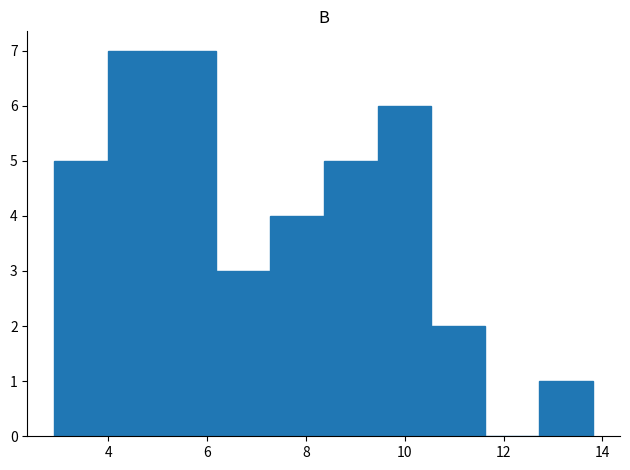

Reading left to right, transcribe this chart: for each bar, give the range it covers on the x-axis and its height. Neither the bar edges nor the heights are printed on the chart, so give them approximately, as read against the axes.

3.0 to 4.0: 5
4.0 to 5.0: 7
5.0 to 6.2: 7
6.2 to 7.2: 3
7.2 to 8.4: 4
8.4 to 9.4: 5
9.4 to 10.6: 6
10.6 to 11.6: 2
11.6 to 12.8: 0
12.8 to 13.8: 1